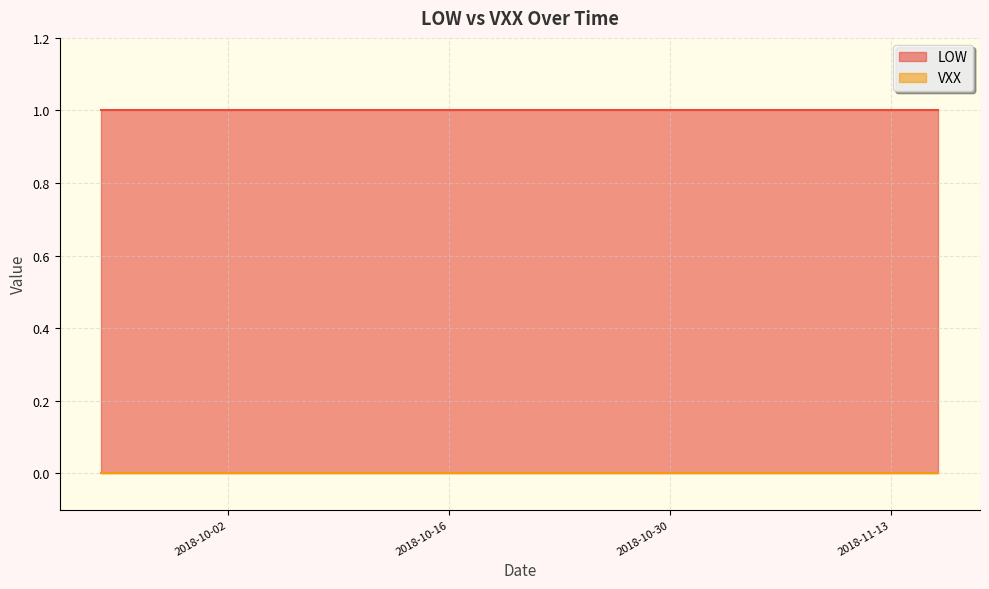

True or false: LOW and VXX intersect in this chart.

False